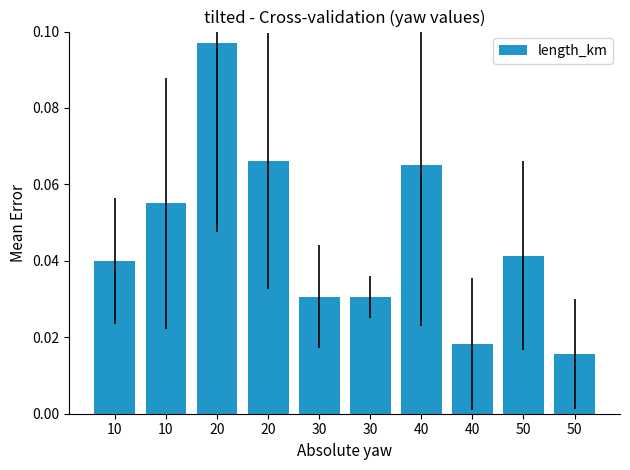

What is the difference between the maximum and minimum values?

0.1